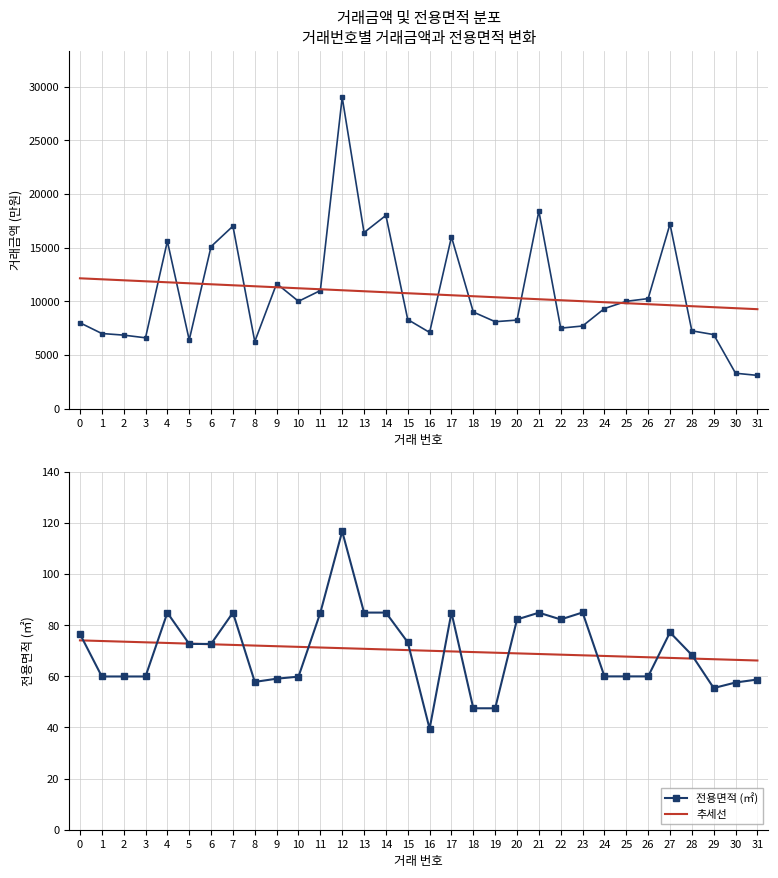

The 추세선 series shows 130.5 at 0. True or false?

False